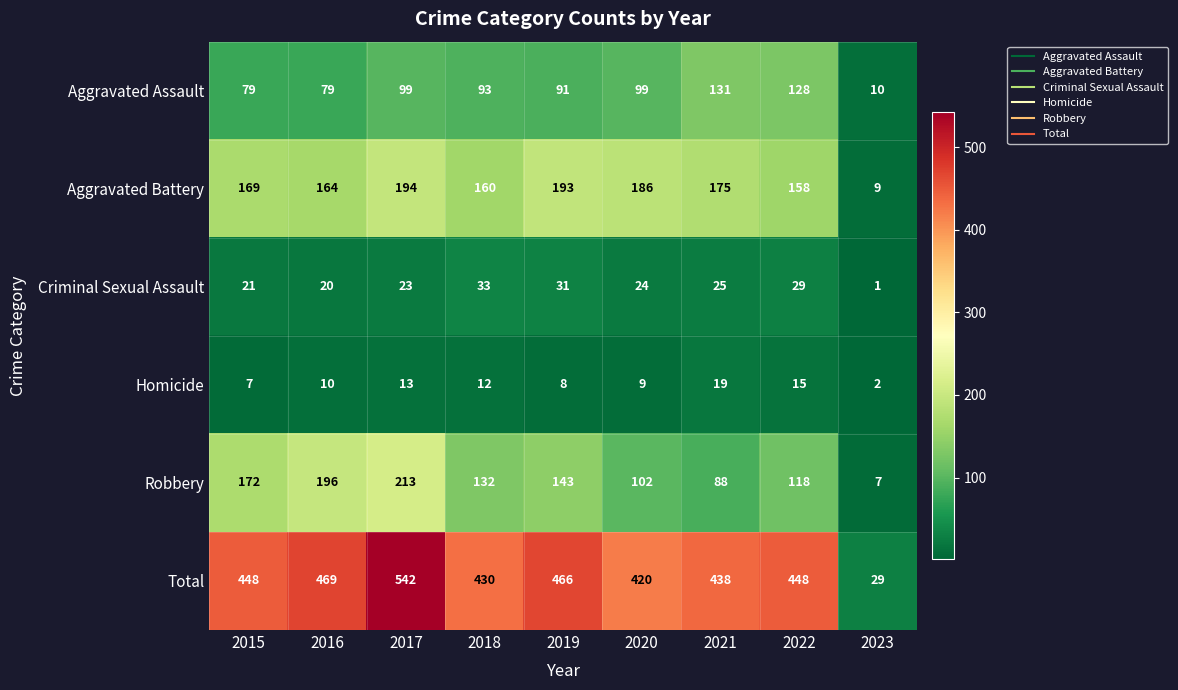

How many distinct data groups are displayed?

6